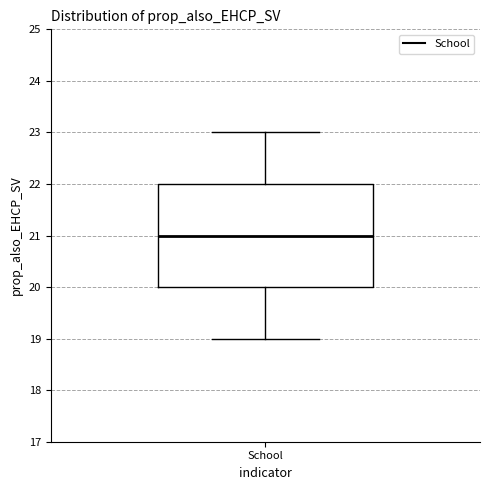

Transcribe this box plot: give where the median line is, the range the box spans, and where the two whiskers end, as read against the y-axis. The values are not printed on the chart, so give them approximately, as read against the axis.

median 21, box 20 to 22, whiskers 19 to 23